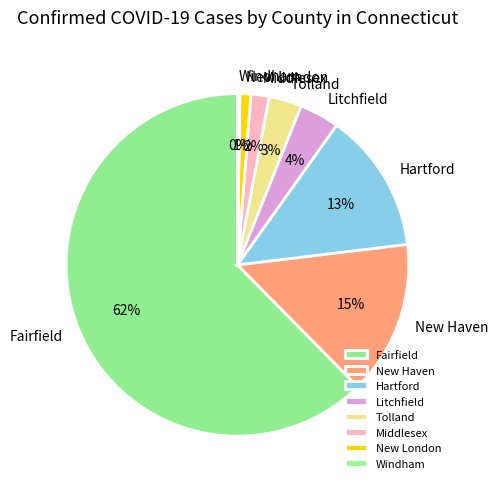

What is the largest slice in the pie chart?

Fairfield